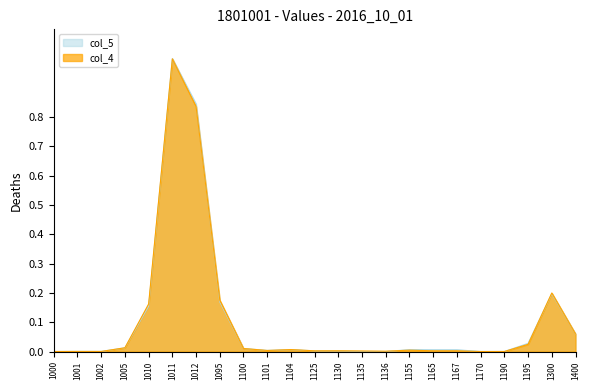

What is the approximate value of col_5 at 1300?

0.2